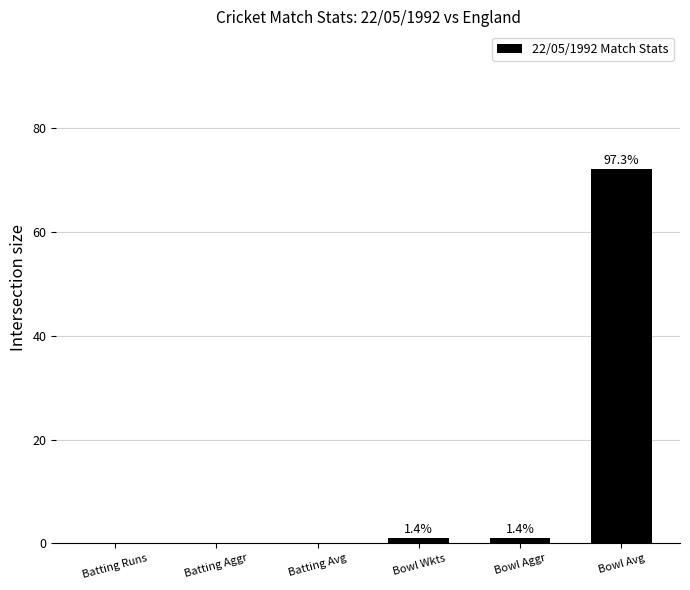

How many categories are shown in the chart?

6